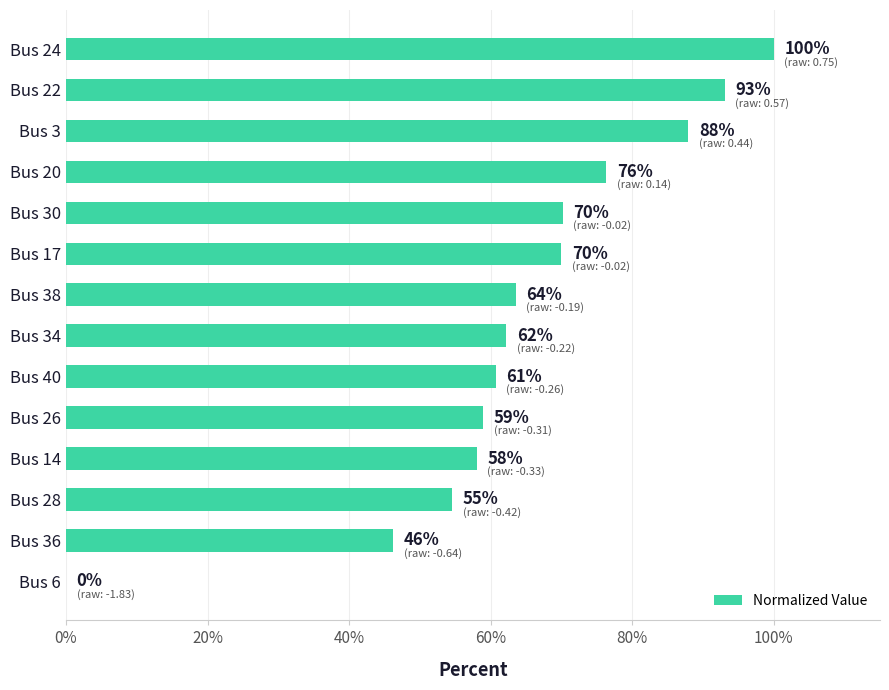

Is it true that the value at Bus 22 is 93.1?

True